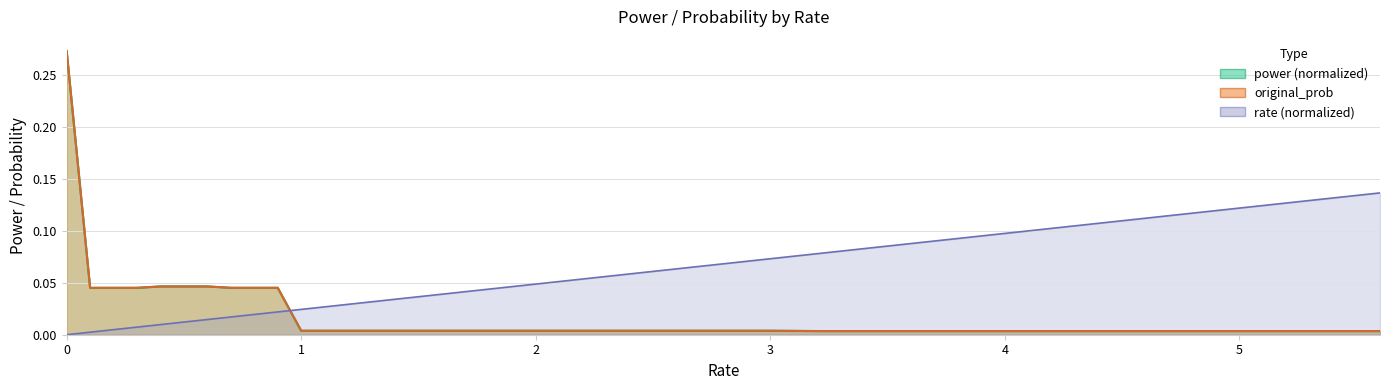

What is the difference between the maximum and second lowest values in the prob line series?

0.3